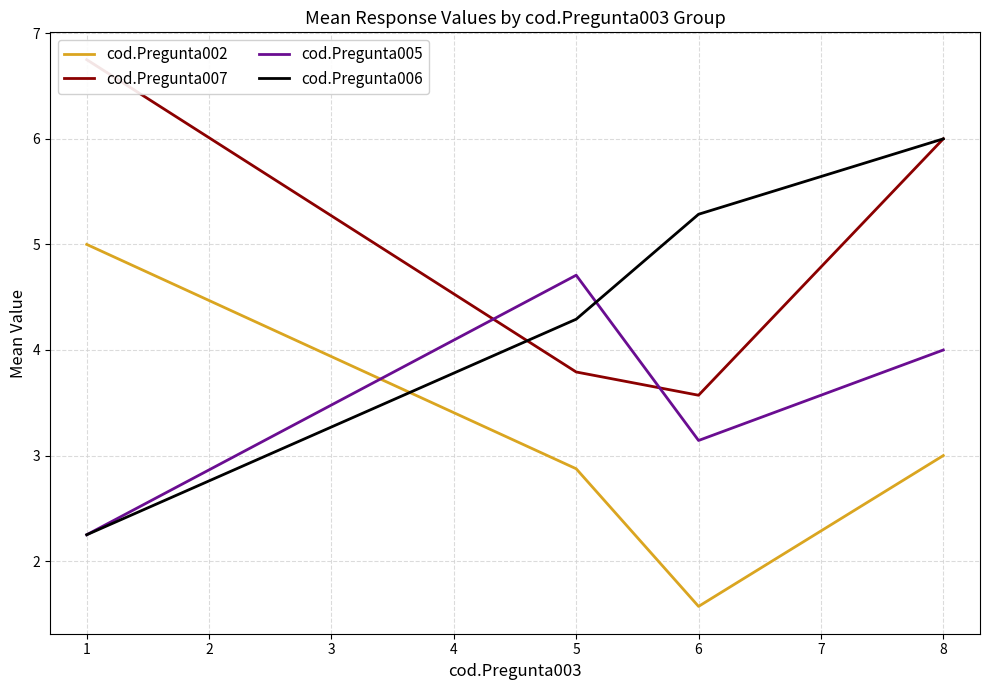

What is the minimum value shown in the chart?

1.6